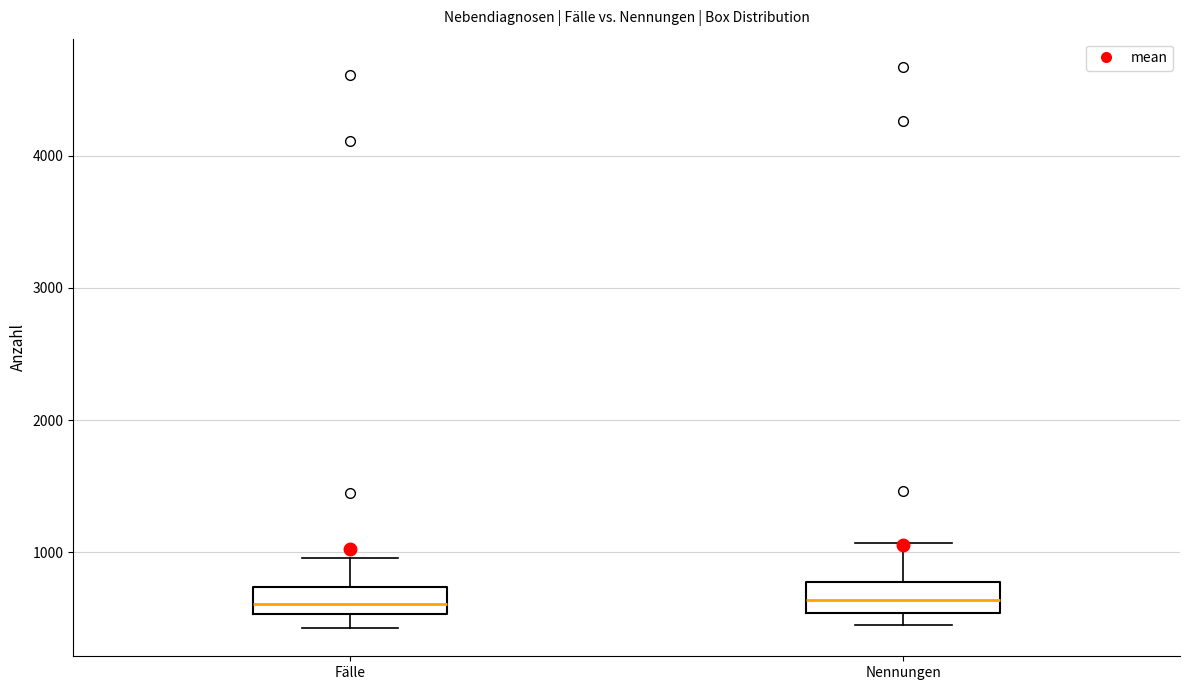

Reading left to right, read every box against the y-axis: the position of its median line, the range the box covers, and the ends of its whiskers. The values are not printed on the chart, so give them approximately, as read against the axis.

Fälle: median 600, box 500 to 700, whiskers 400 to 1000
Nennungen: median 600, box 500 to 800, whiskers 500 (just below the box's lower edge) to 1100